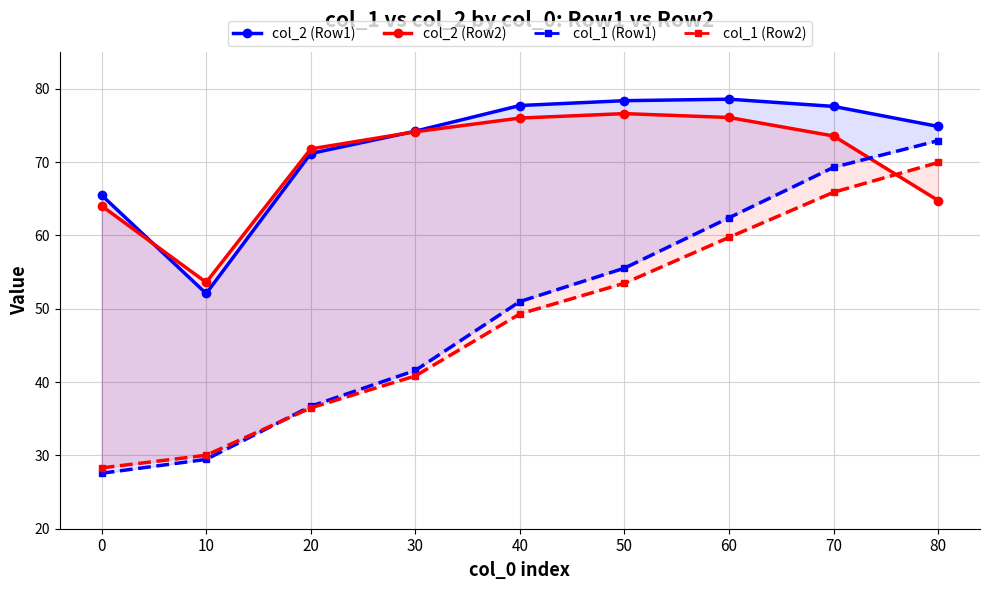

What is the total value across all series at 10?

165.1